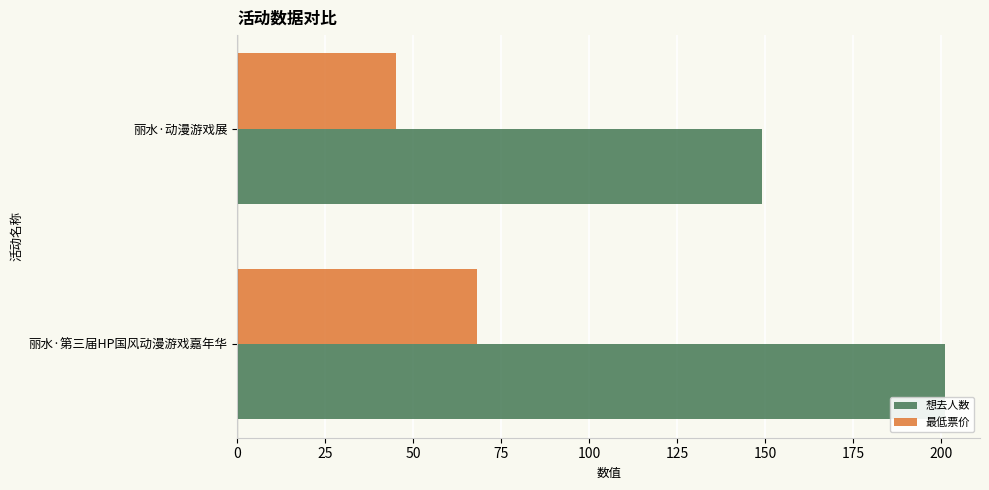

Count the number of data series in this chart.

2